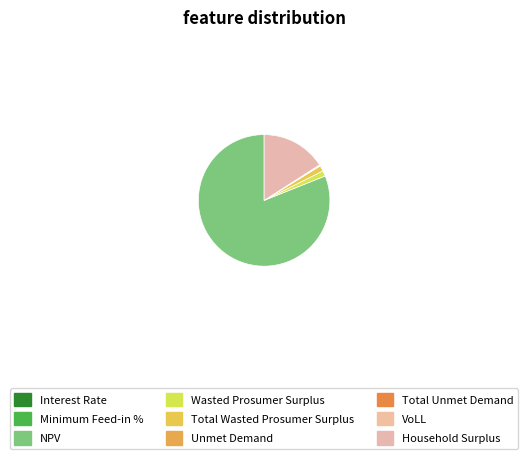

What is the ratio of the value at NPV to the value at Wasted Prosumer Surplus?

59.7